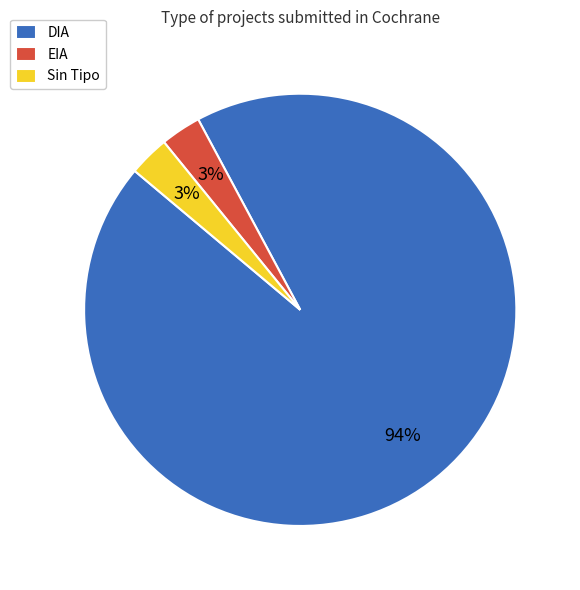

Is it true that EIA is 3% of the pie?

True